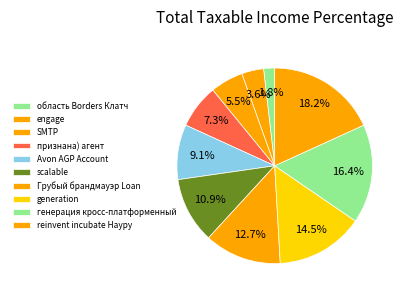

How many slices are in this pie chart?

10